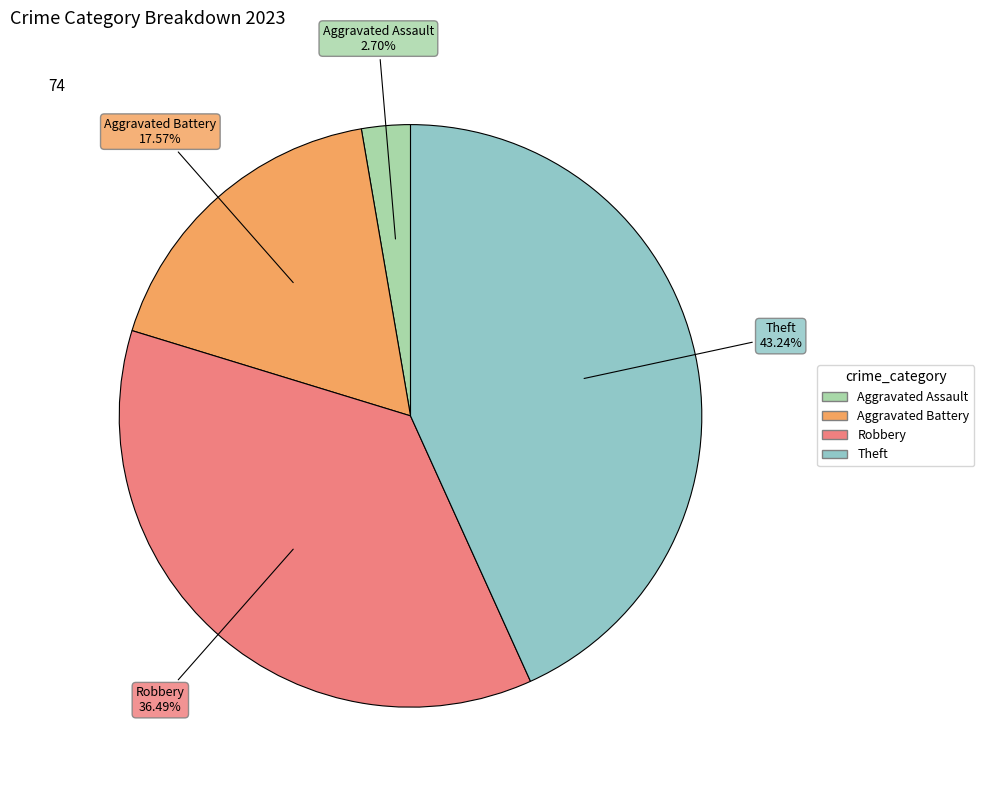

How many segments does this pie chart have?

4